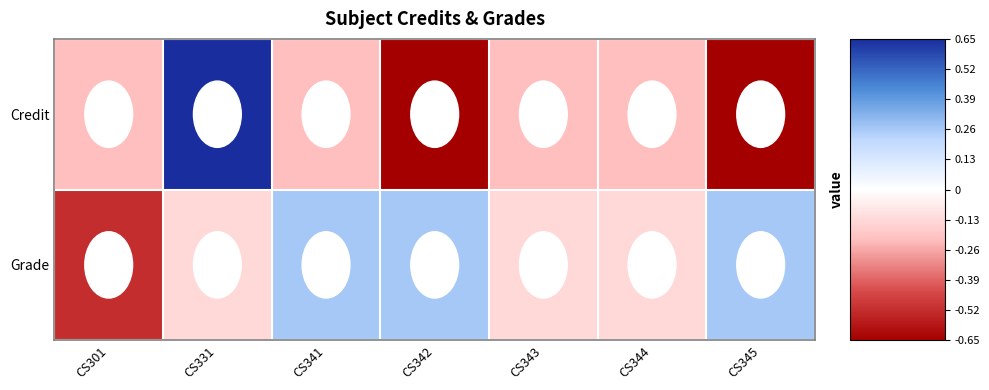

What is the spread (max minus min) of values at CS344?

0.1